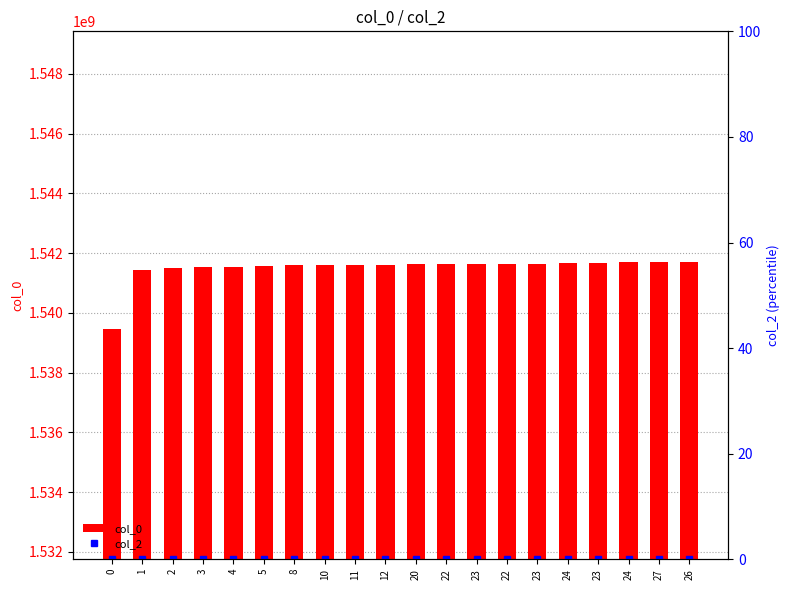

What is the value of the col_0 bar at the 20th from the left?

1541719088